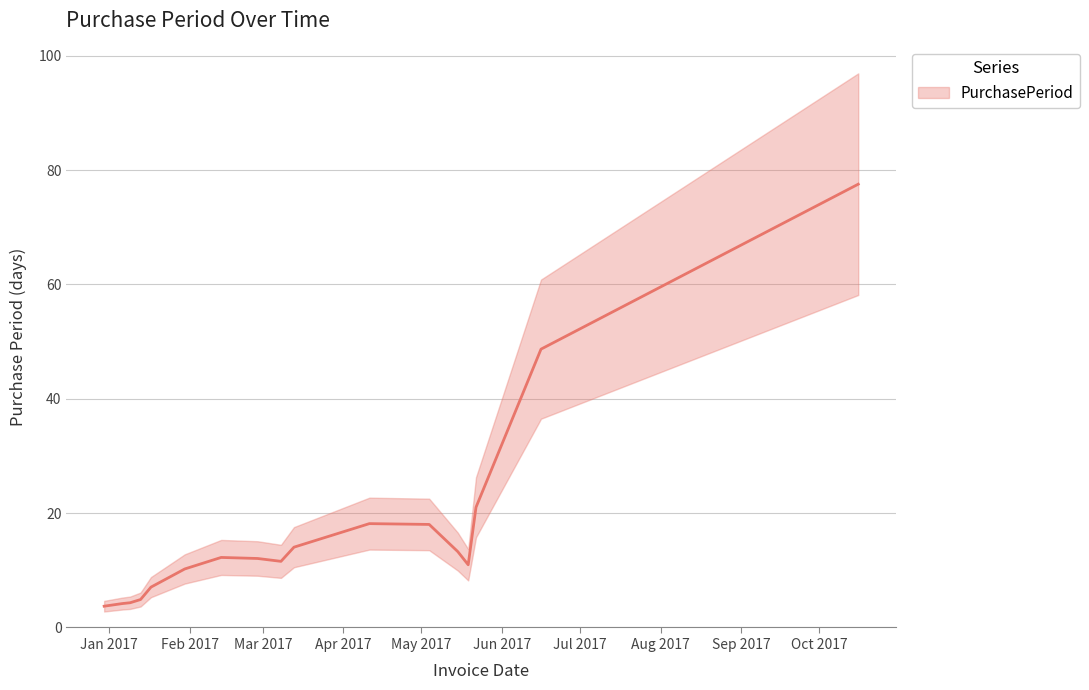

At which category does the chart reach its peak across all series?

2017-10-16